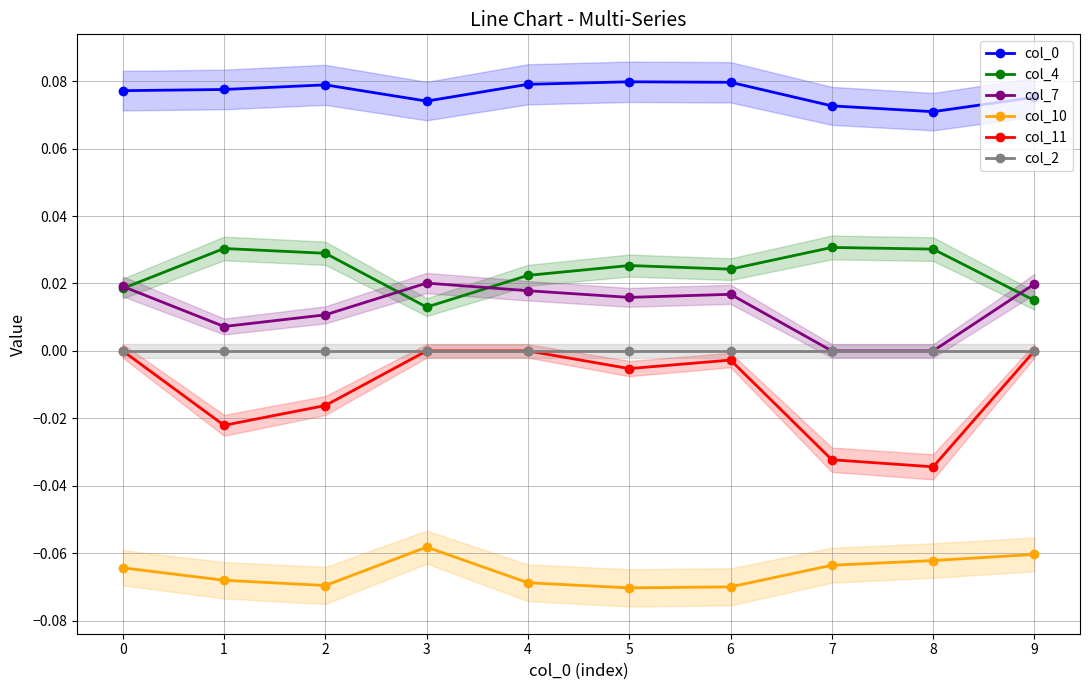

Where is col_4 nearest to the value 0?

3